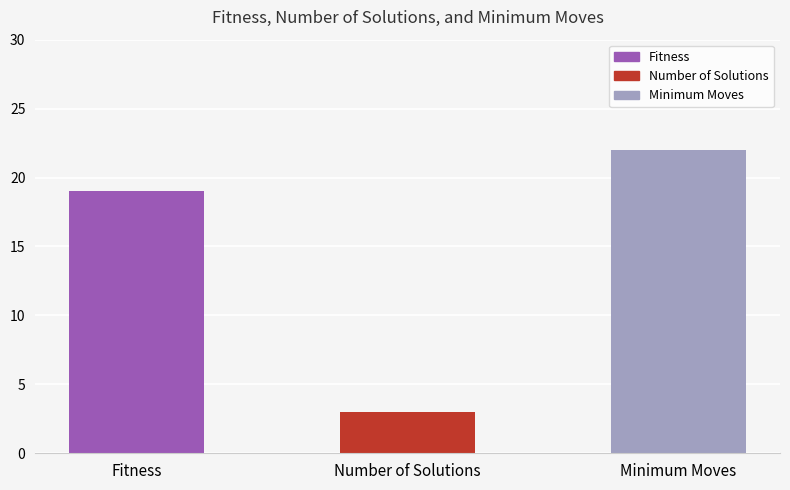

Rank the categories by value from highest to lowest.

Minimum Moves, Fitness, Number of Solutions